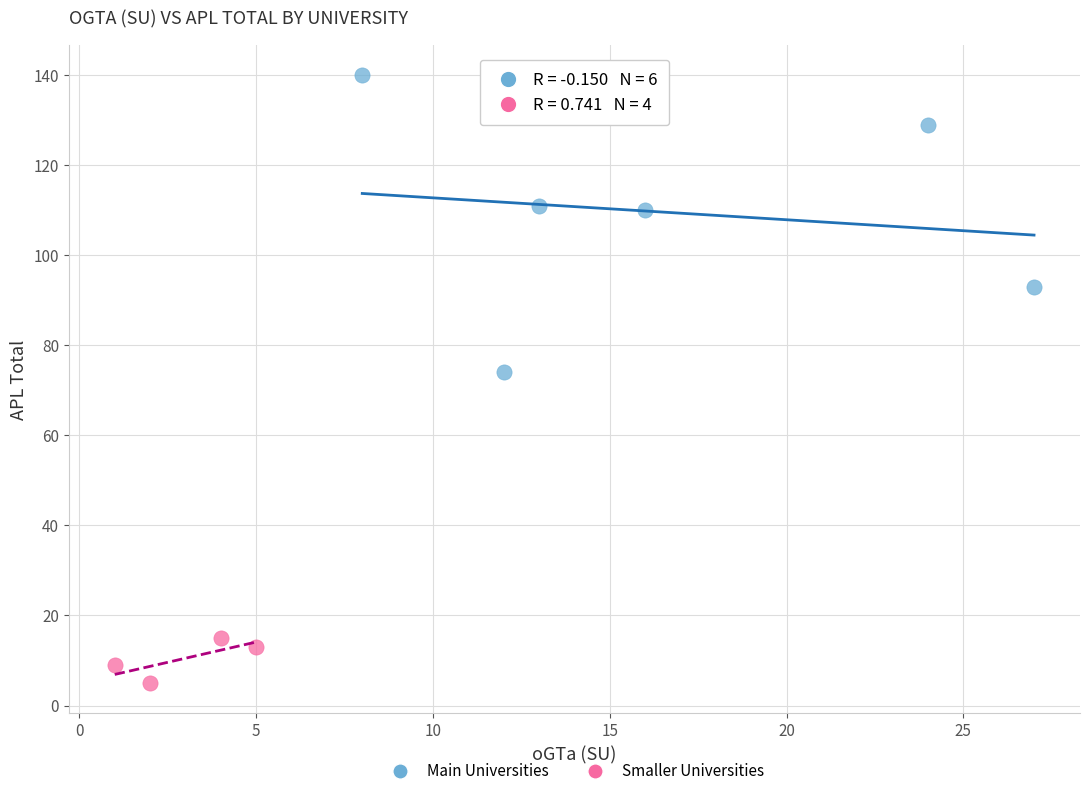

What are all the series names shown in the legend?

Main Universities, Smaller Universities